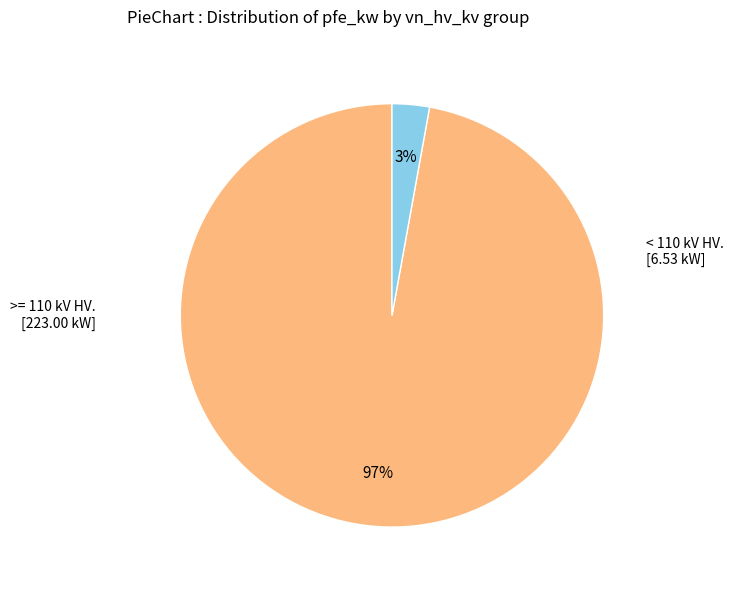

To the nearest percent, what is the difference between the largest and smallest slice percentages?

94%